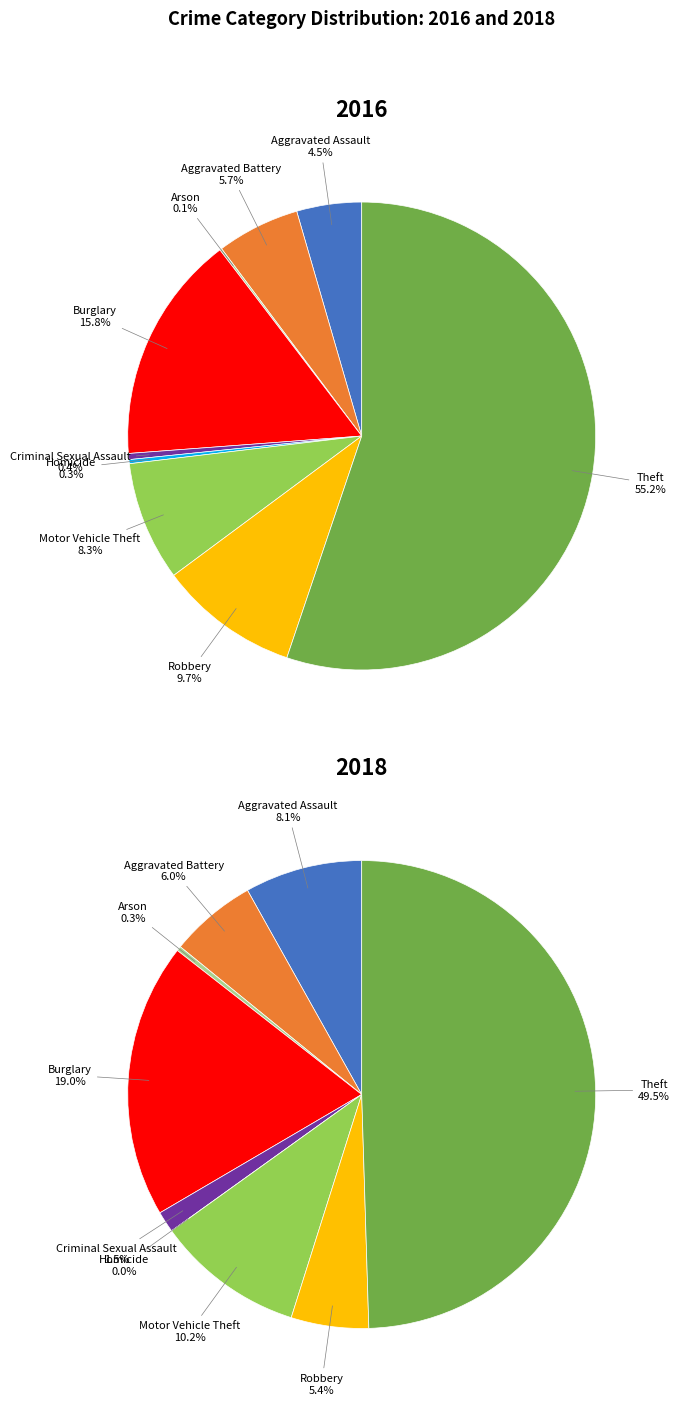

To the nearest percent, what percentage of the pie is Motor Vehicle Theft?

8%